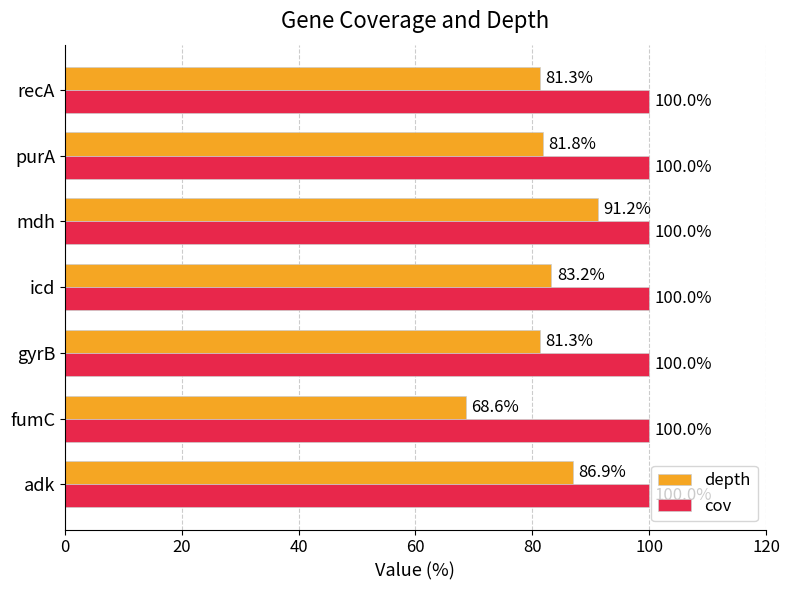

At recA, list the series in order from largest to smallest.

cov, depth